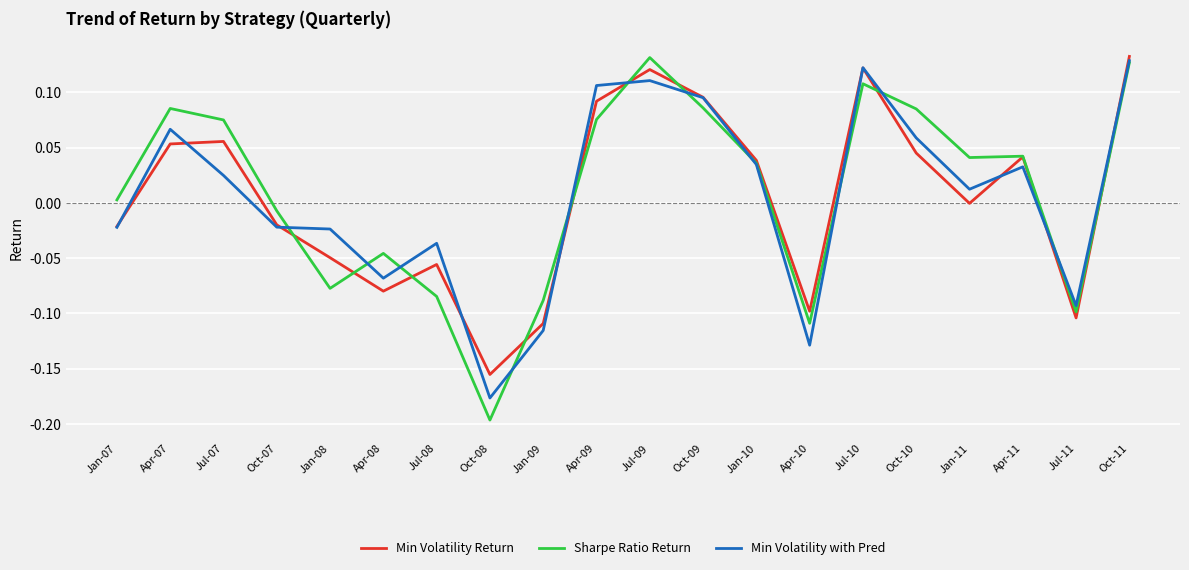

Does the chart display data point markers on the line(s)?

No